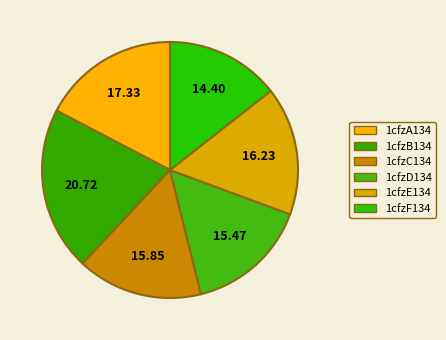

To the nearest percent, what is the difference between the 1cfzD134 and 1cfzA134 slice percentages?

2%